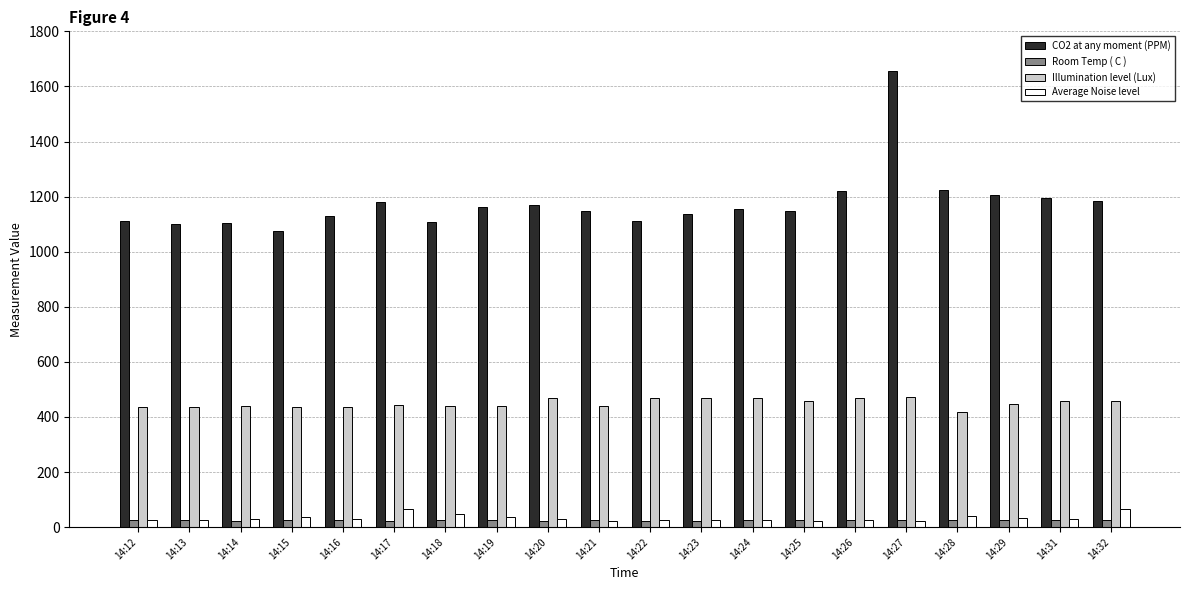

The Illumination level (Lux) series shows 685.2 at 14:18. True or false?

False